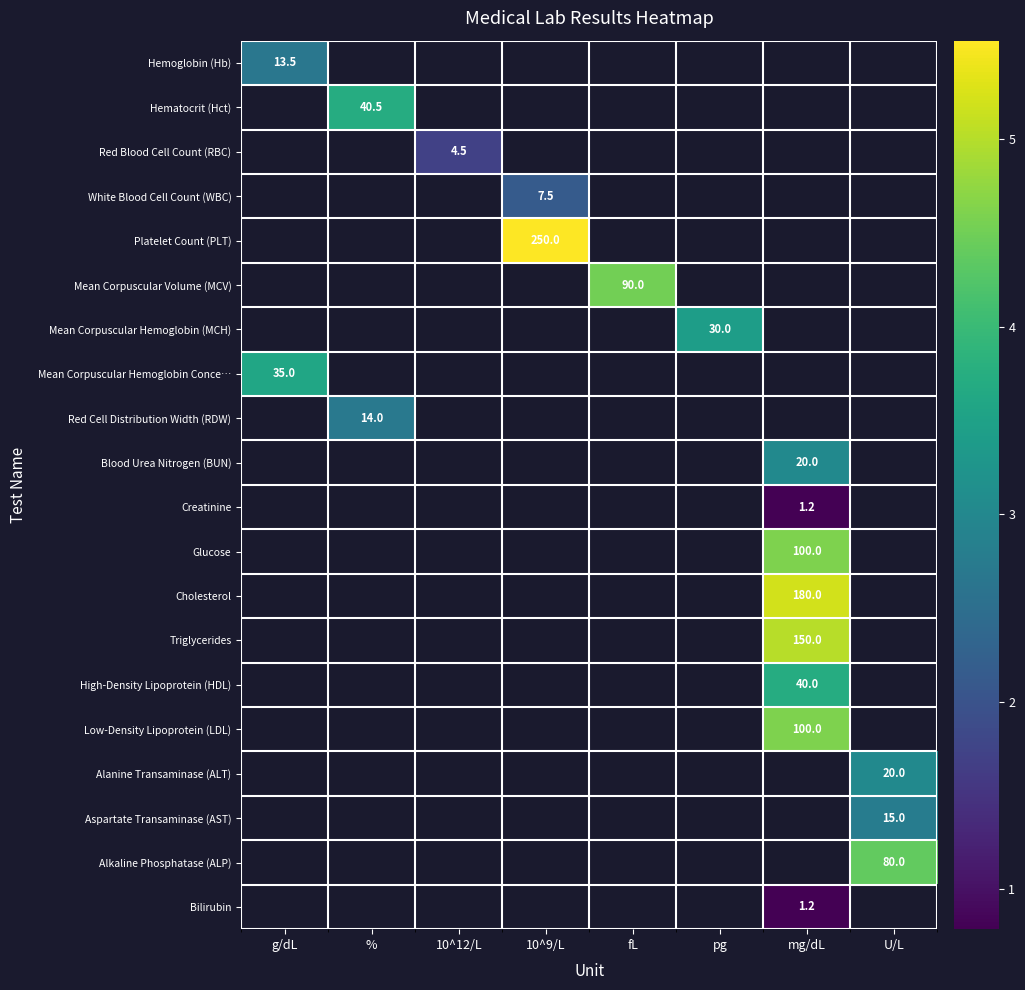

At how many categories does at least one series exceed 3?

7